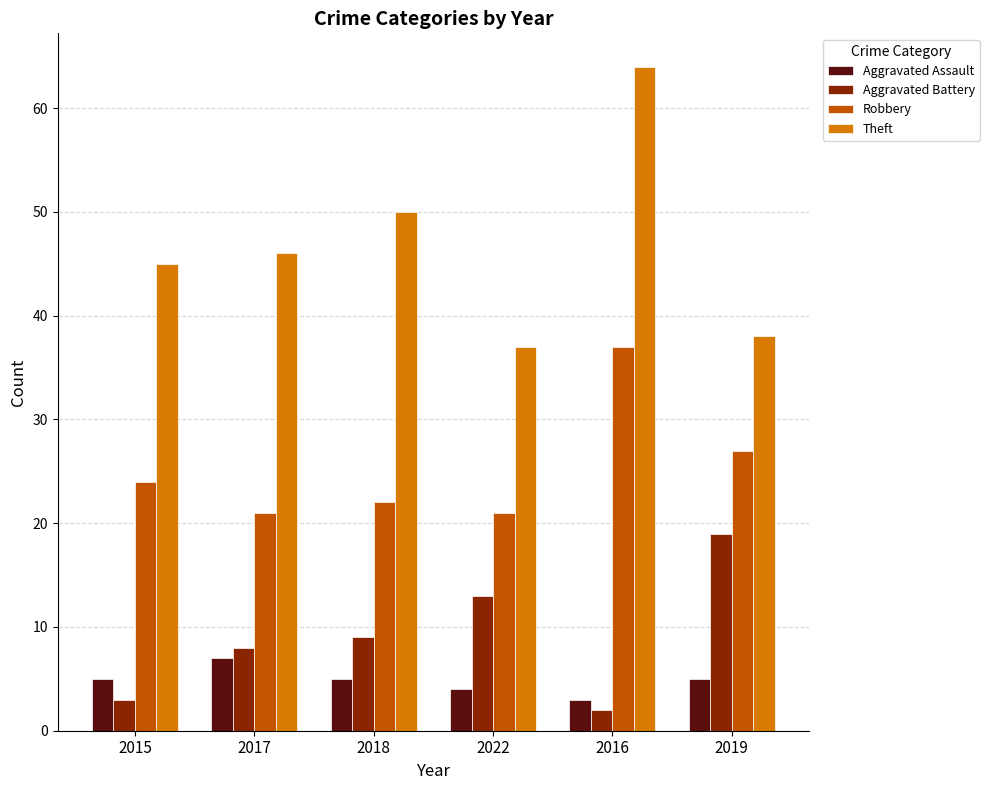

Rank the series at 2019 from highest to lowest value.

Theft, Robbery, Aggravated Battery, Aggravated Assault